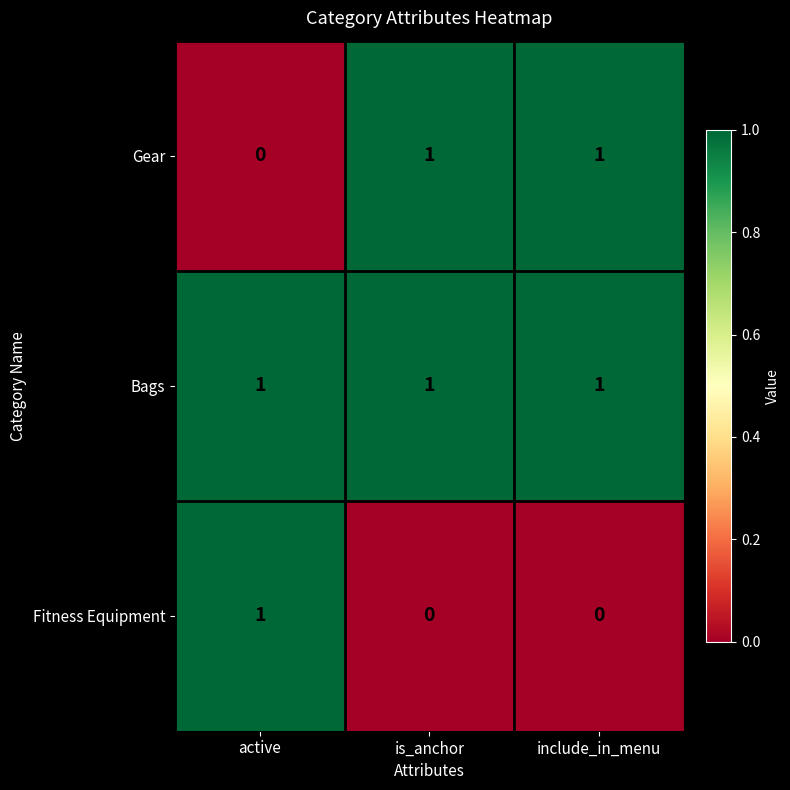

Reading left to right, list all the values displayed in this chart.

Gear: 0	1	1
Bags: 1	1	1
Fitness Equipment: 1	0	0